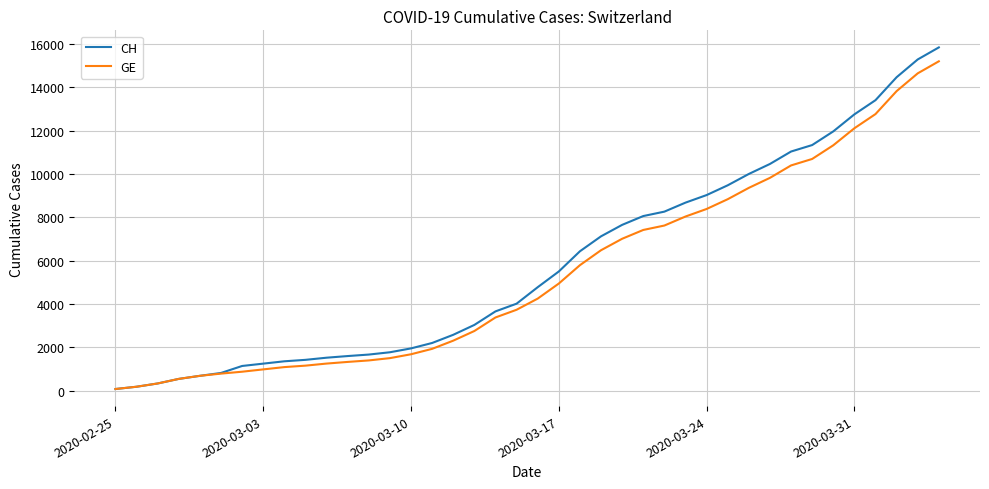

How many series are shown in this chart?

2